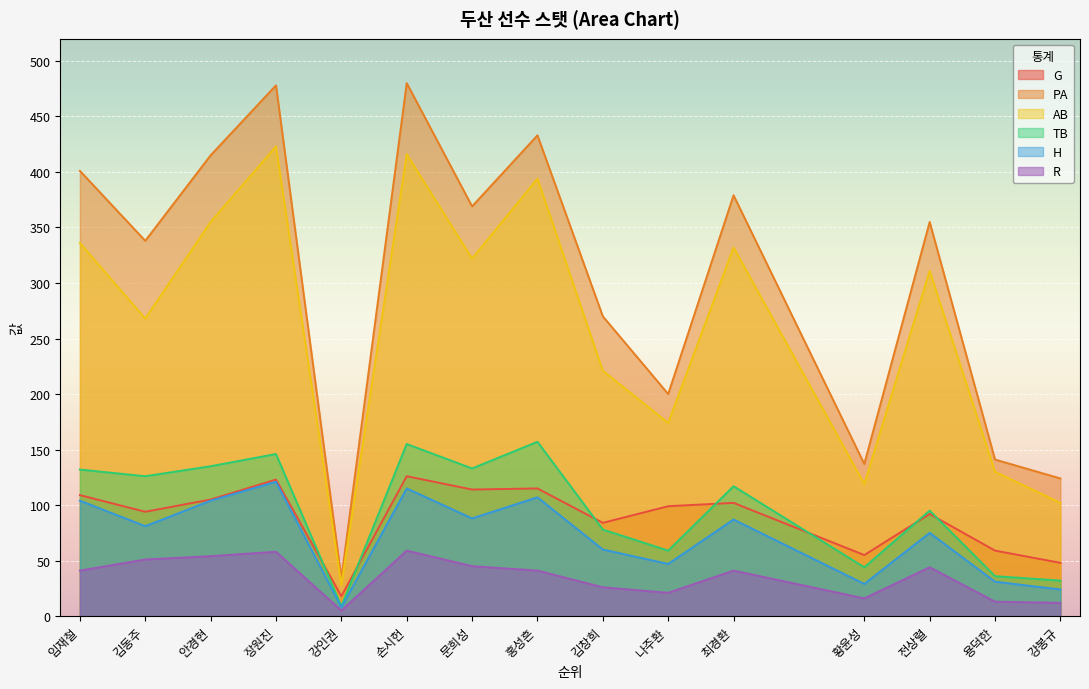

True or false: R and G cross at least once.

False